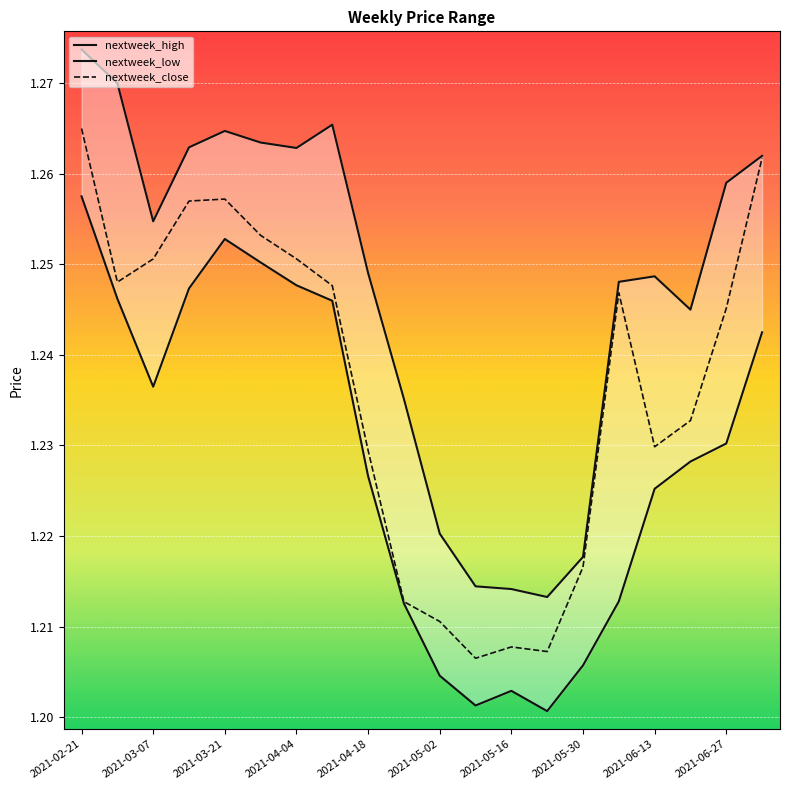

How many interior local valleys does the nextweek_close series have?

4